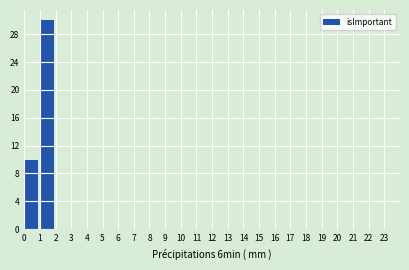

What is the height of the bar covering 0 to 1 on the x-axis? The values are not printed on the chart, so give them approximately, as read against the axis.

10